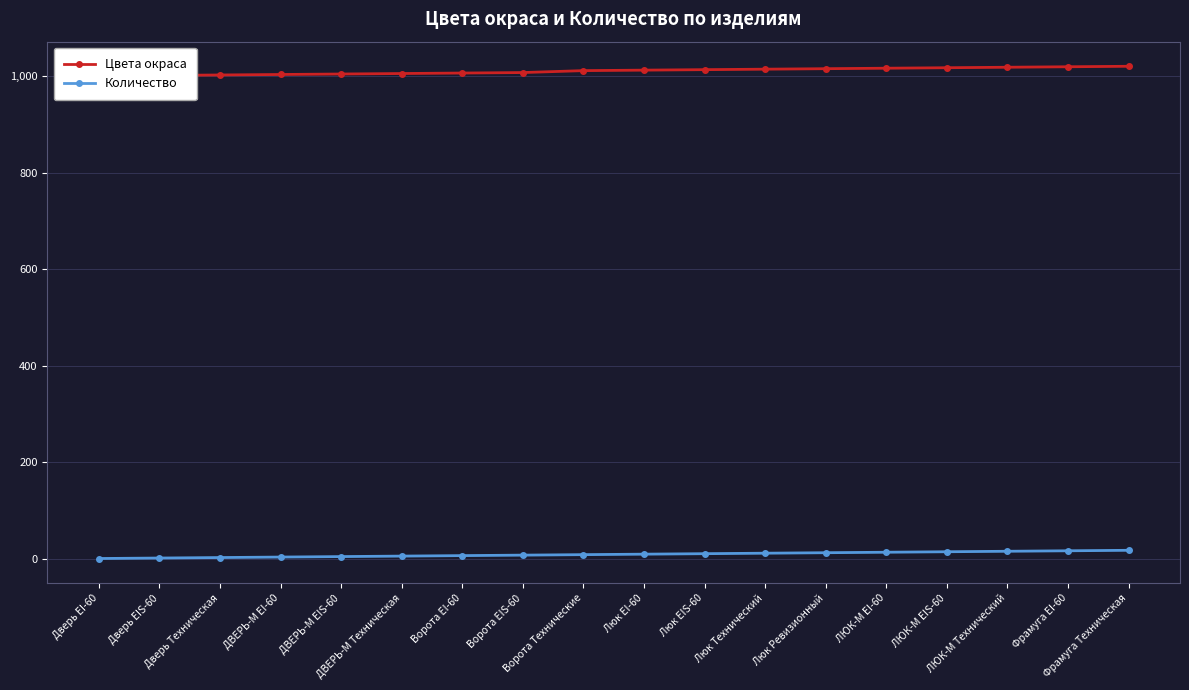

What is the difference between the highest and lowest values at Люк EIS-60?

1002